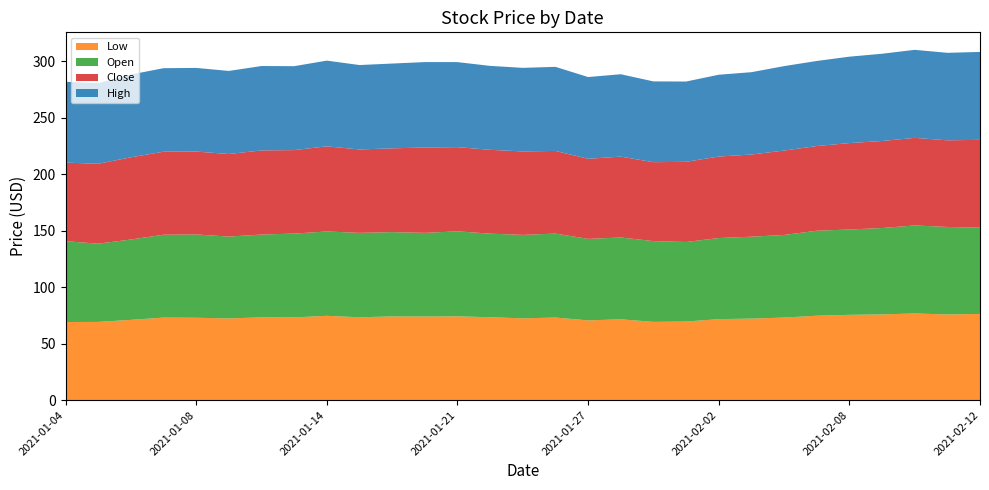

Reading left to right, list all the values displayed in this chart.

Low: 2021-01-04=69.2	2021-01-05=69.3	2021-01-06=71.1	2021-01-07=73.1	2021-01-08=73.0	2021-01-11=72.4	2021-01-12=73.3	2021-01-13=73.3	2021-01-14=74.7	2021-01-15=73.4	2021-01-19=74.1	2021-01-20=74.1	2021-01-21=74.2	2021-01-22=73.4	2021-01-25=72.4	2021-01-26=73.2	2021-01-27=70.6	2021-01-28=71.6	2021-01-29=69.3	2021-02-01=69.6	2021-02-02=71.7	2021-02-03=72.2	2021-02-04=73.1	2021-02-05=74.8	2021-02-08=75.5	2021-02-09=75.9	2021-02-10=76.8	2021-02-11=75.9	2021-02-12=76.4
Open: 2021-01-04=71.6	2021-01-05=69.3	2021-01-06=71.1	2021-01-07=73.4	2021-01-08=73.8	2021-01-11=72.5	2021-01-12=73.3	2021-01-13=74.2	2021-01-14=74.7	2021-01-15=74.7	2021-01-19=74.6	2021-01-20=74.1	2021-01-21=75.3	2021-01-22=74.0	2021-01-25=73.9	2021-01-26=74.3	2021-01-27=72.2	2021-01-28=72.4	2021-01-29=71.5	2021-02-01=70.4	2021-02-02=71.8	2021-02-03=72.5	2021-02-04=73.1	2021-02-05=75.2	2021-02-08=75.6	2021-02-09=76.5	2021-02-10=77.9	2021-02-11=77.5	2021-02-12=76.4
Close: 2021-01-04=69.6	2021-01-05=70.7	2021-01-06=72.8	2021-01-07=73.5	2021-01-08=73.4	2021-01-11=73.1	2021-01-12=74.5	2021-01-13=73.9	2021-01-14=75.4	2021-01-15=73.8	2021-01-19=74.2	2021-01-20=75.6	2021-01-21=74.5	2021-01-22=74.2	2021-01-25=73.9	2021-01-26=73.2	2021-01-27=70.9	2021-01-28=71.6	2021-01-29=69.8	2021-02-01=71.0	2021-02-02=72.2	2021-02-03=72.8	2021-02-04=74.7	2021-02-05=75.0	2021-02-08=76.5	2021-02-09=77.0	2021-02-10=77.5	2021-02-11=76.7	2021-02-12=77.8
High: 2021-01-04=71.6	2021-01-05=71.3	2021-01-06=73.3	2021-01-07=73.9	2021-01-08=74.1	2021-01-11=73.5	2021-01-12=74.7	2021-01-13=74.3	2021-01-14=75.9	2021-01-15=74.7	2021-01-19=75.1	2021-01-20=75.6	2021-01-21=75.3	2021-01-22=74.3	2021-01-25=74.0	2021-01-26=74.4	2021-01-27=72.4	2021-01-28=72.9	2021-01-29=71.5	2021-02-01=71.1	2021-02-02=72.4	2021-02-03=72.9	2021-02-04=74.8	2021-02-05=75.3	2021-02-08=76.5	2021-02-09=77.3	2021-02-10=77.9	2021-02-11=77.5	2021-02-12=77.8